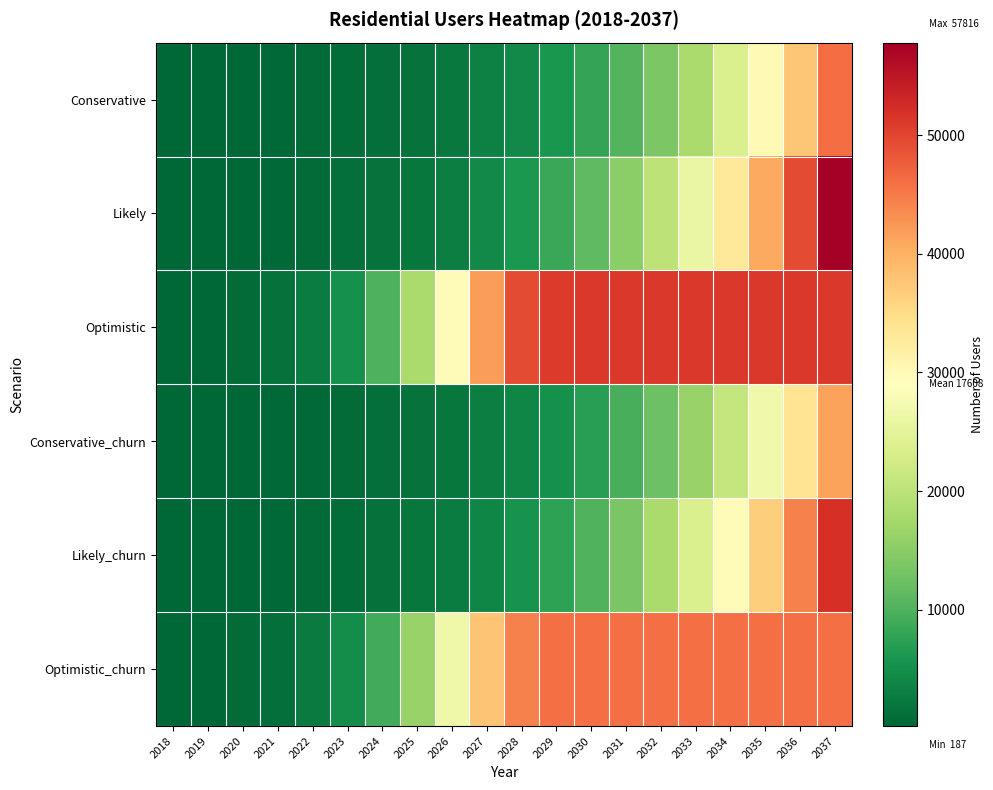

Which series has the largest range (max minus min)?

Likely